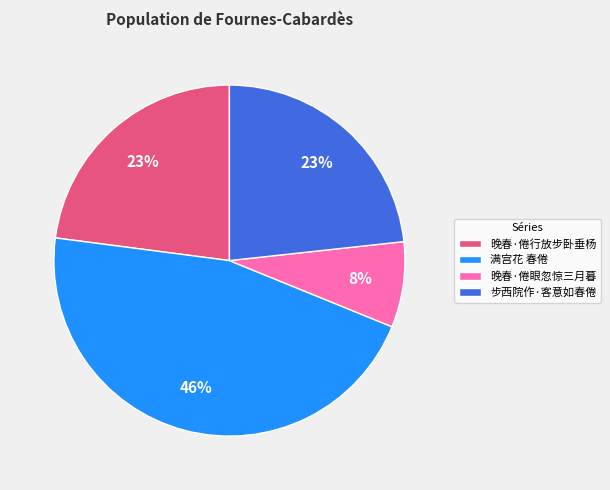

Which category has the biggest portion of the pie?

满宫花 春倦